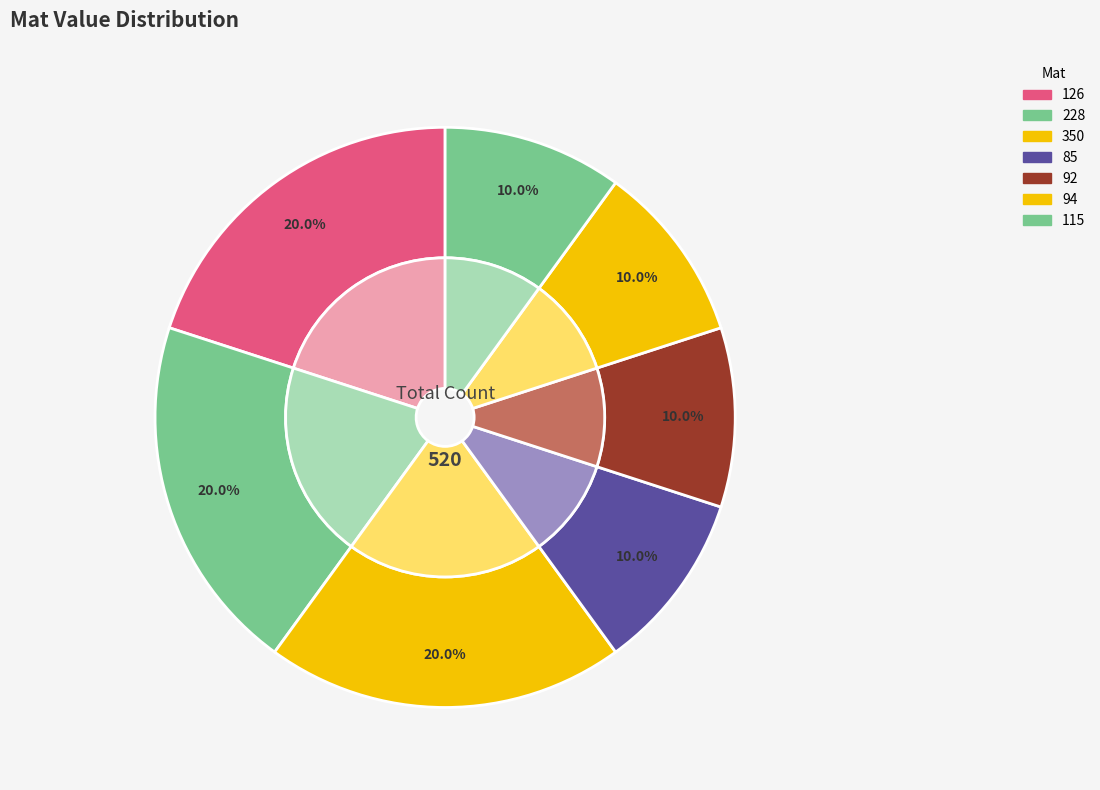

What percentage is the 126 slice, to the nearest percent?

20%